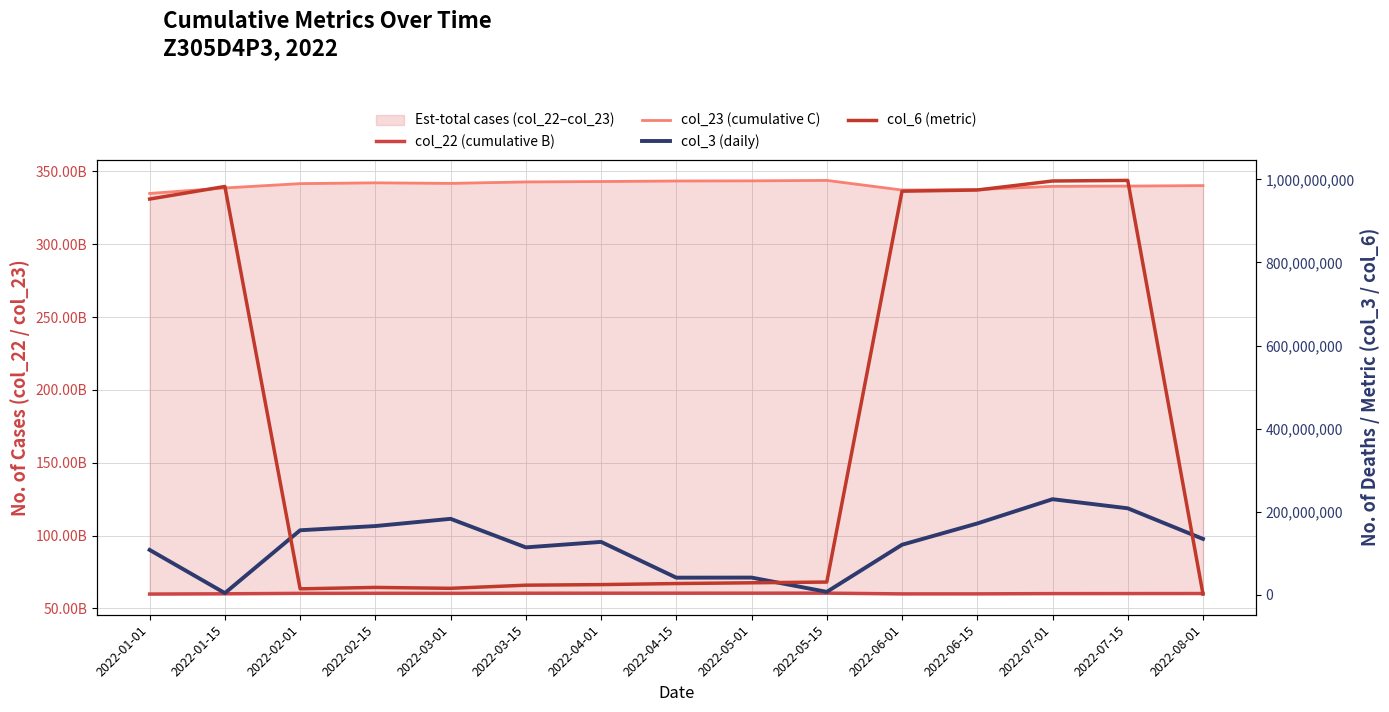

Reading left to right, list all the values displayed in this chart.

col_22 (cumulative B): 2022-01-01=59877033544	2022-01-15=60054072480	2022-02-01=60361110448	2022-02-15=60398704328	2022-03-01=60377302032	2022-03-15=60446603272	2022-04-01=60458613920	2022-04-15=60474279816	2022-05-01=60484191720	2022-05-15=60503250784	2022-06-01=59994513360	2022-06-15=60013846720	2022-07-01=60191044400	2022-07-15=60213725384	2022-08-01=60247691384
col_23 (cumulative C): 2022-01-01=334842501335	2022-01-15=338607974087	2022-02-01=341574345649	2022-02-15=342128001683	2022-03-01=341753176006	2022-03-15=342742153272	2022-04-01=343024248579	2022-04-15=343384853710	2022-05-01=343476691112	2022-05-15=343785484840	2022-06-01=337174180897	2022-06-15=337486654479	2022-07-01=339723325364	2022-07-15=339893900247	2022-08-01=340231520895
col_3 (daily): 2022-01-01=108100064	2022-01-15=4175872	2022-02-01=155398336	2022-02-15=165551080	2022-03-01=182959984	2022-03-15=114226440	2022-04-01=127426920	2022-04-15=41322552	2022-05-01=41516264	2022-05-15=7108352	2022-06-01=120575248	2022-06-15=171747536	2022-07-01=230192712	2022-07-15=208293392	2022-08-01=134570368
col_6 (metric): 2022-01-01=952688950	2022-01-15=982934688	2022-02-01=14424703	2022-02-15=17828147	2022-03-01=15668396	2022-03-15=23196898	2022-04-01=24608712	2022-04-15=27143221	2022-05-01=28955364	2022-05-15=30757766	2022-06-01=971658779	2022-06-15=974453881	2022-07-01=996175097	2022-07-15=997588273	2022-08-01=1840806